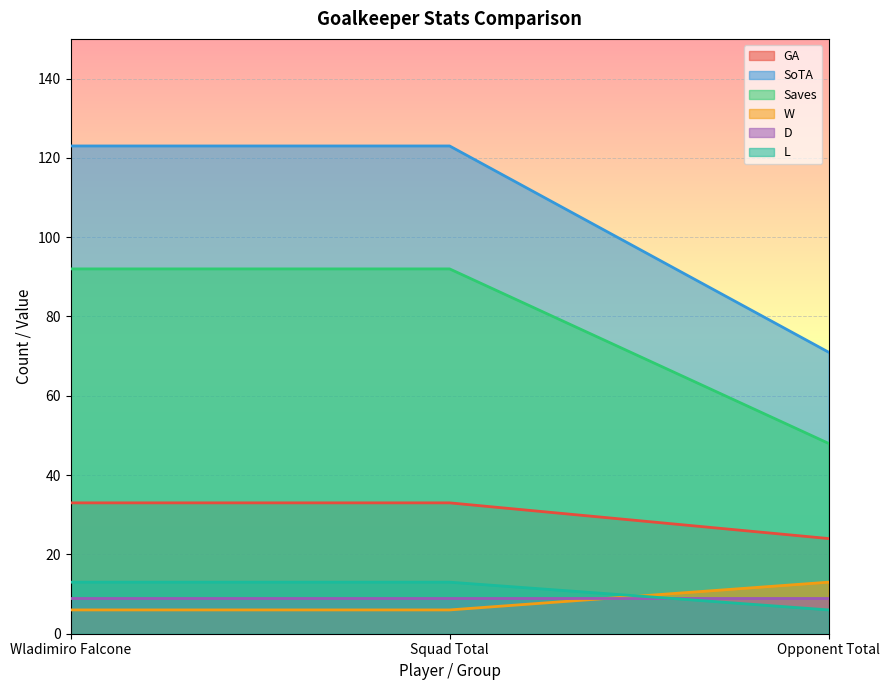

Which series has the widest spread of values?

SoTA